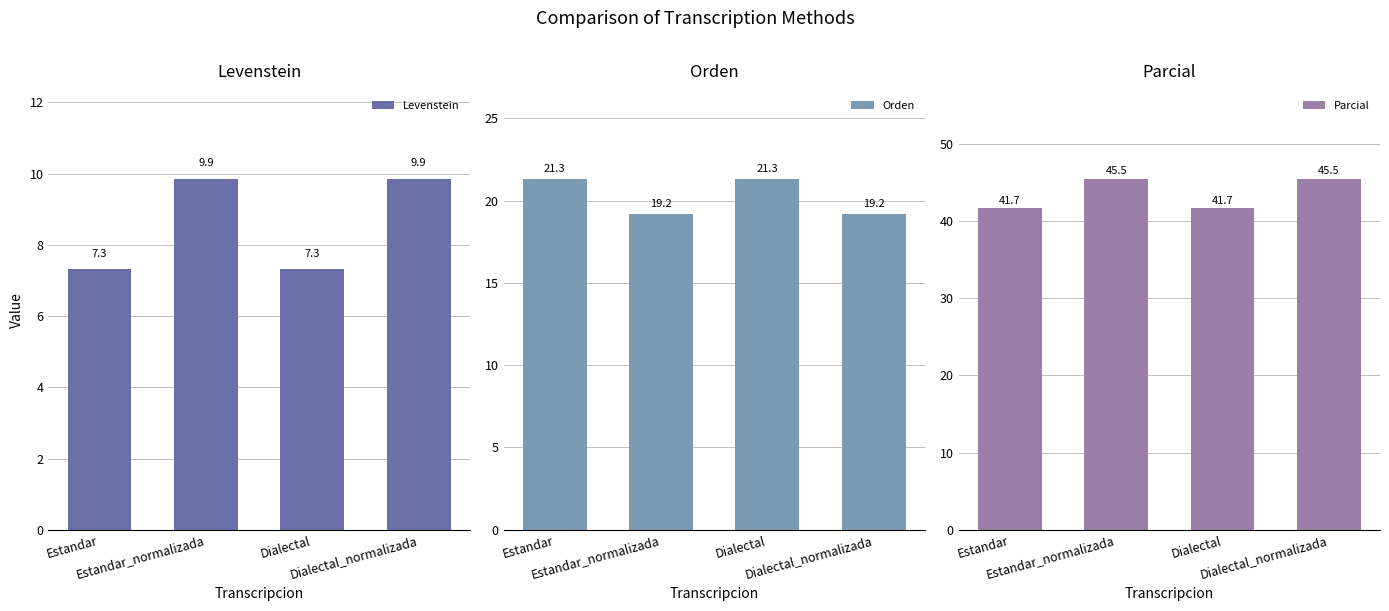

What is the sum of all Levenstein values?

34.4